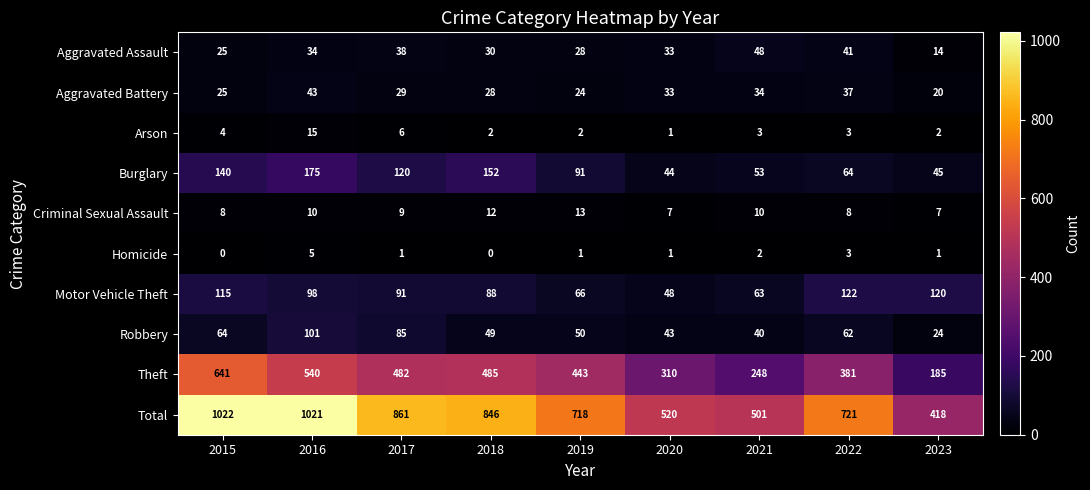

What is the average value of the Aggravated Battery series?

30